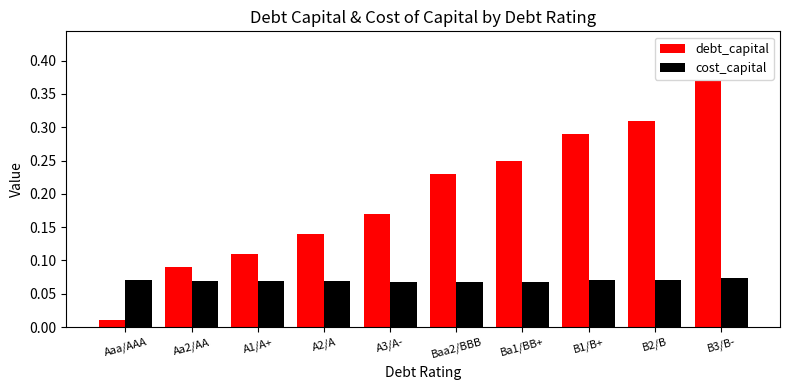

At Baa2/BBB, list the series in order from smallest to largest.

cost_capital, debt_capital